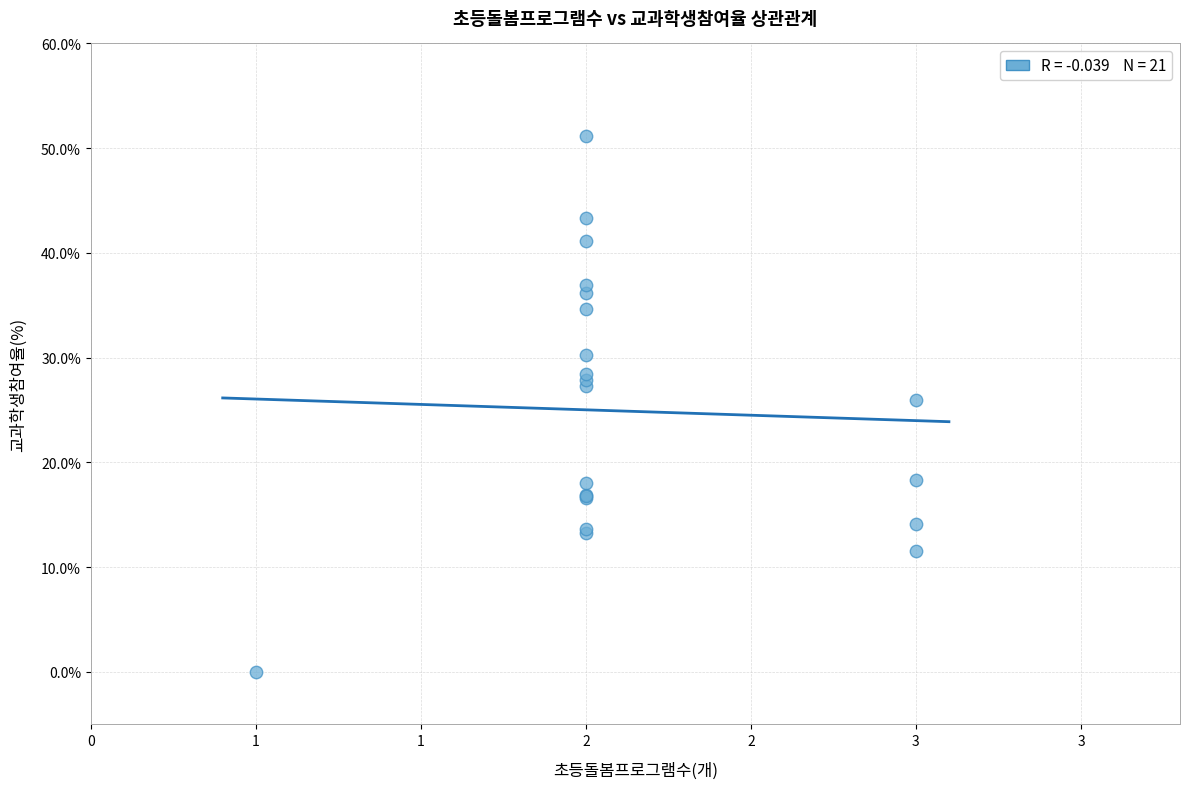

What Y value in the scatter plot is closest to 25?

26.0